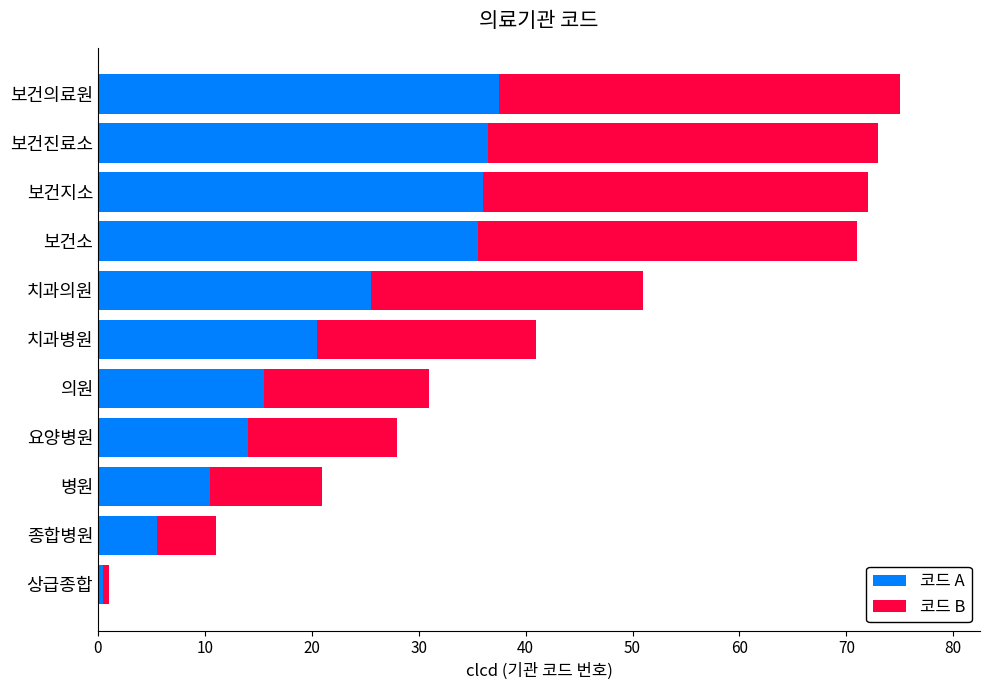

What value does the 코드 A series have at 보건의료원?

37.5